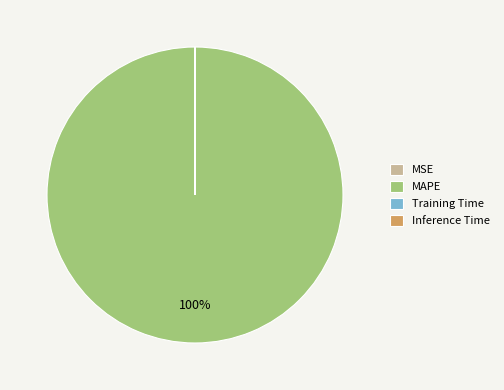

Is there a majority slice in this chart?

Yes